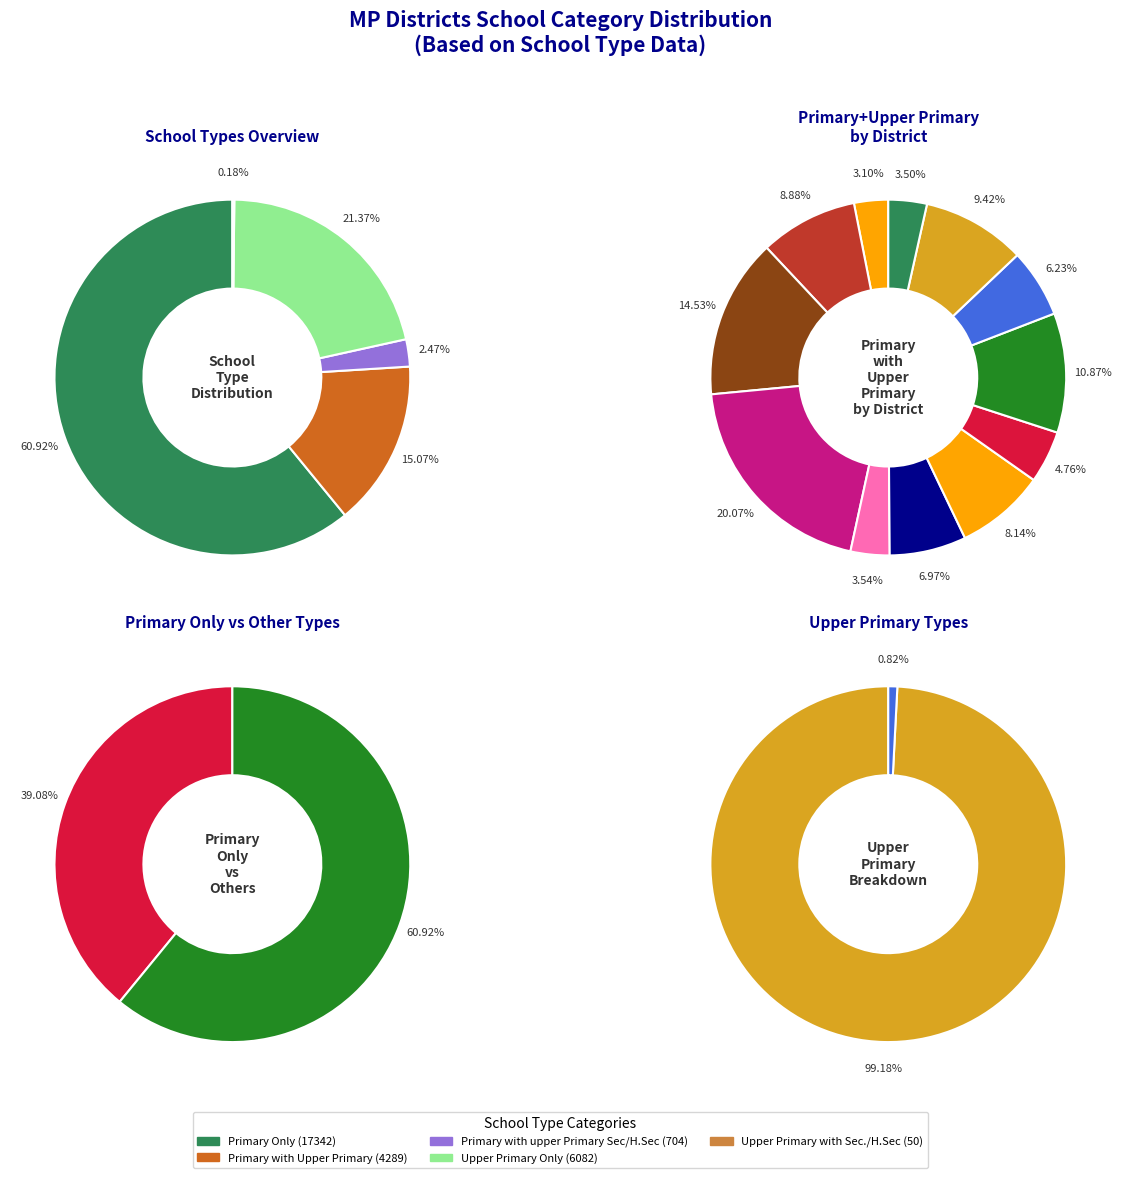

Is it true that TIKAMGARH is 9% of the pie?

True